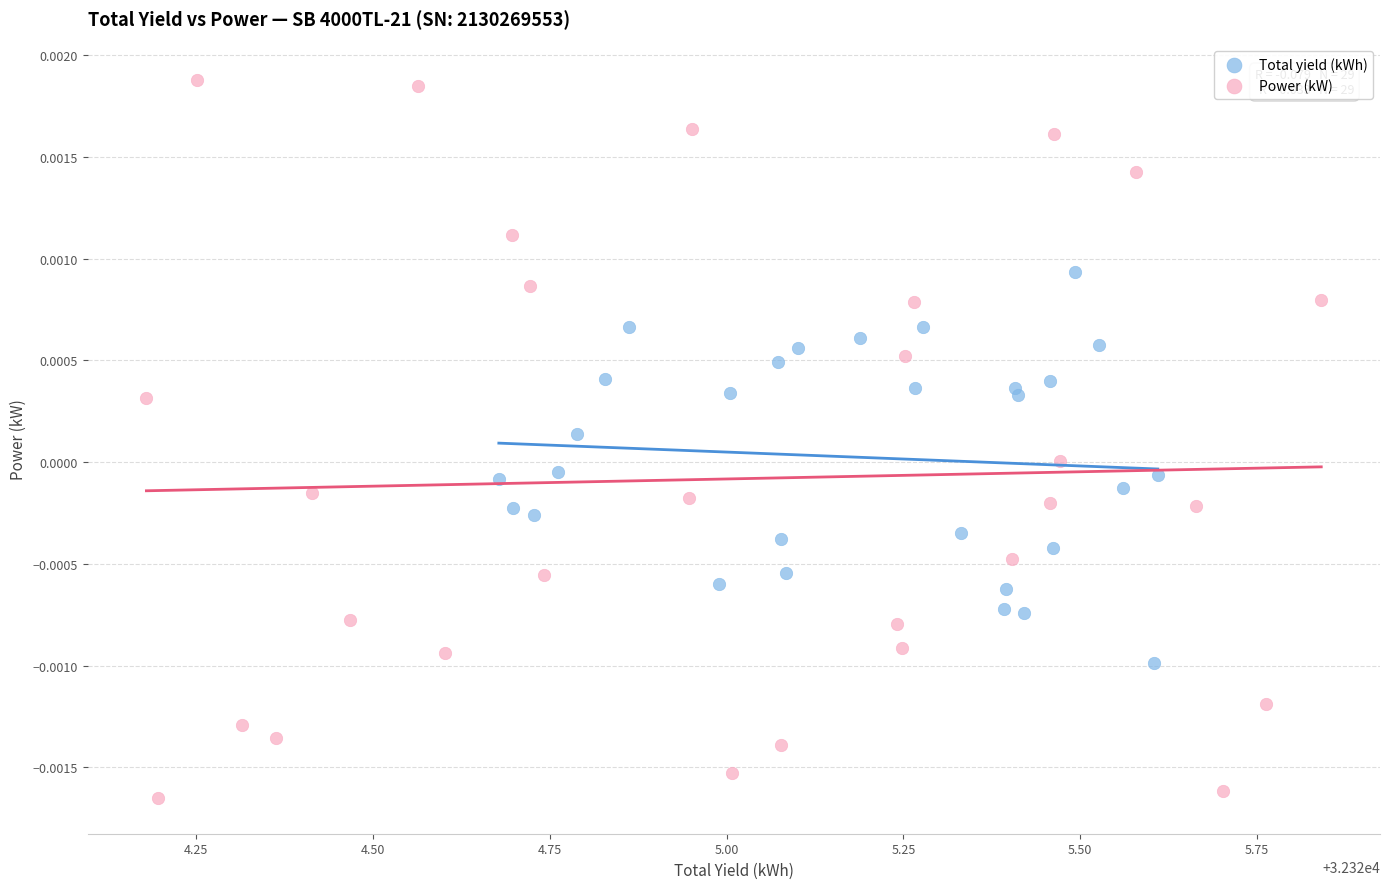

Which series has the largest Y range (max minus min)?

Power (kW)